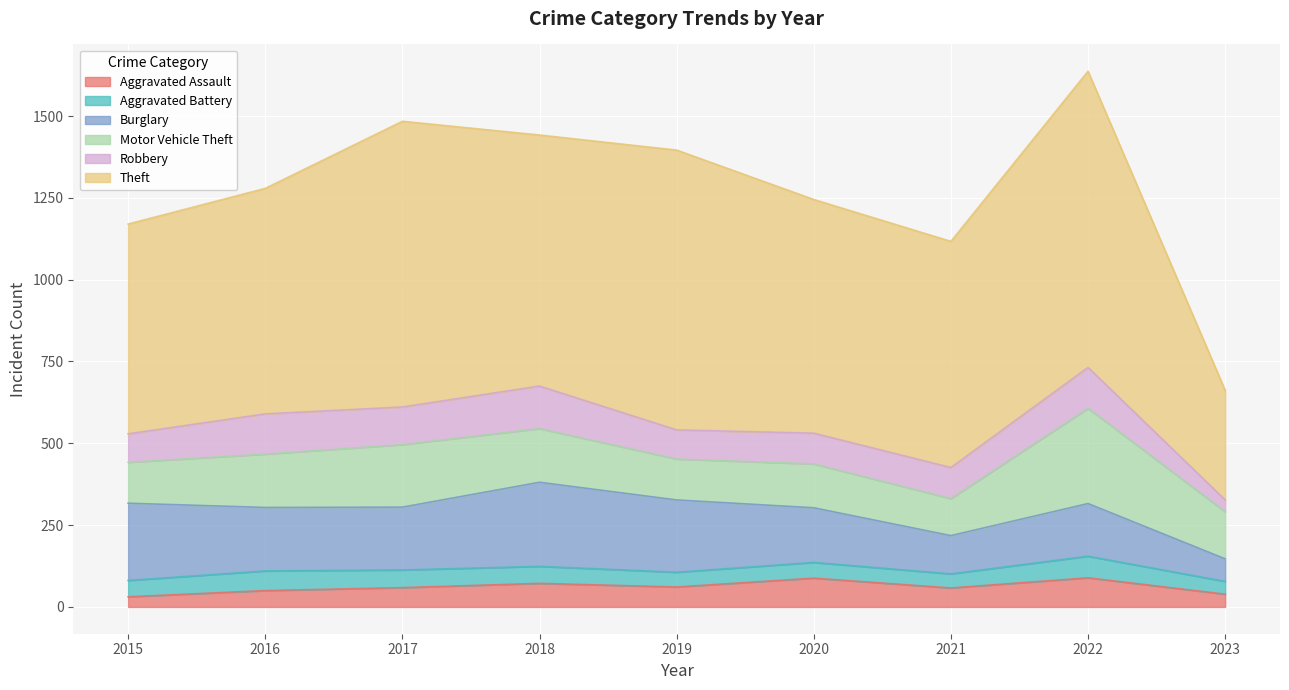

How many data points in Robbery are less than 95?

4